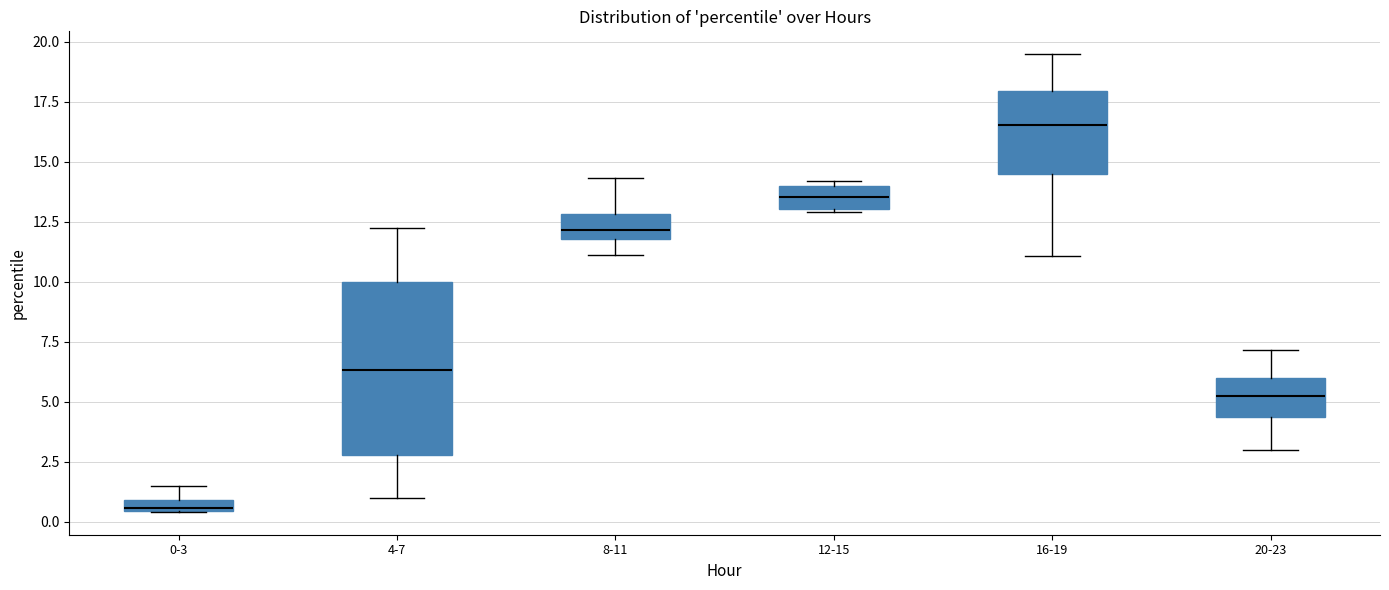

Which box has the highest median line?

16-19